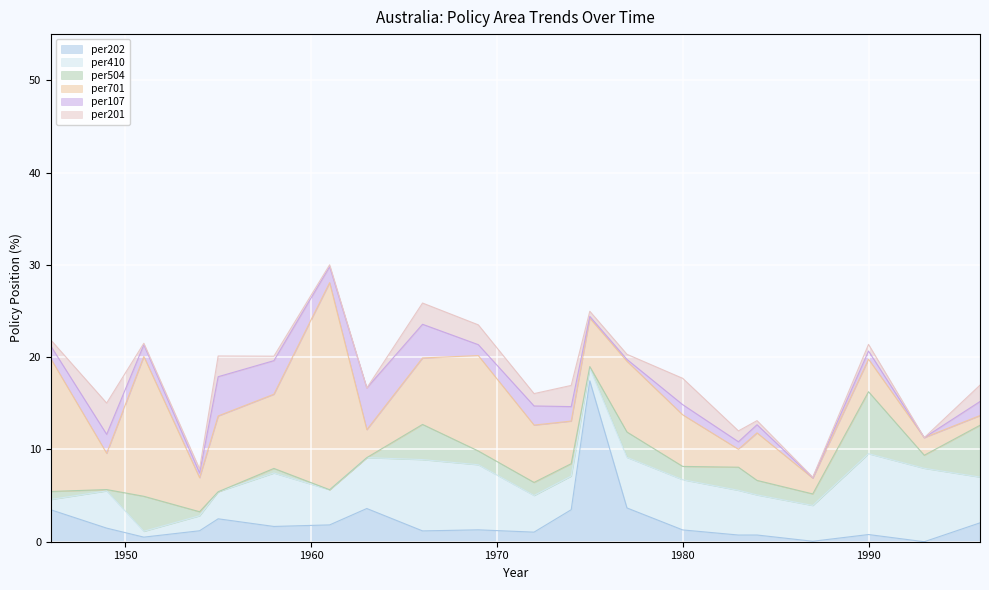

Rank the categories by per202 value from highest to lowest.

1975, 1977, 1963, 1974, 1946, 1955, 1996, 1961, 1958, 1949, 1969, 1980, 1954, 1966, 1972, 1990, 1984, 1983, 1951, 1987, 1993